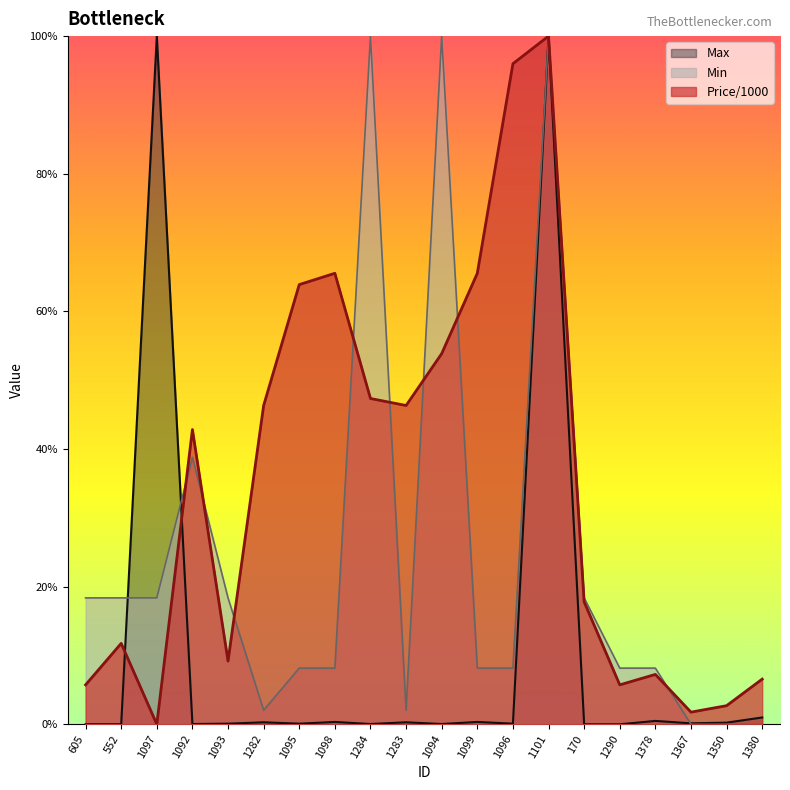

At 1283, list the series in order from largest to smallest.

Price/1000, Min, Max